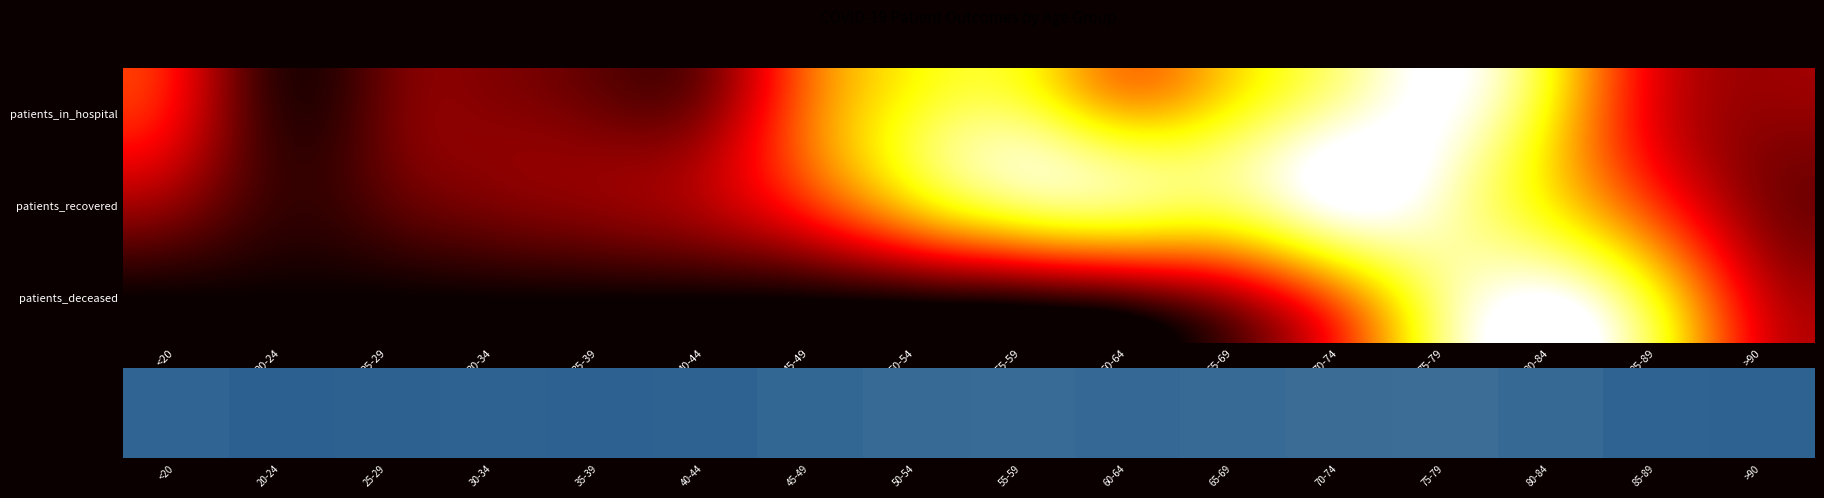

Rank the series by their maximum value, from highest to lowest.

patients_in_hospital, patients_recovered, patients_deceased